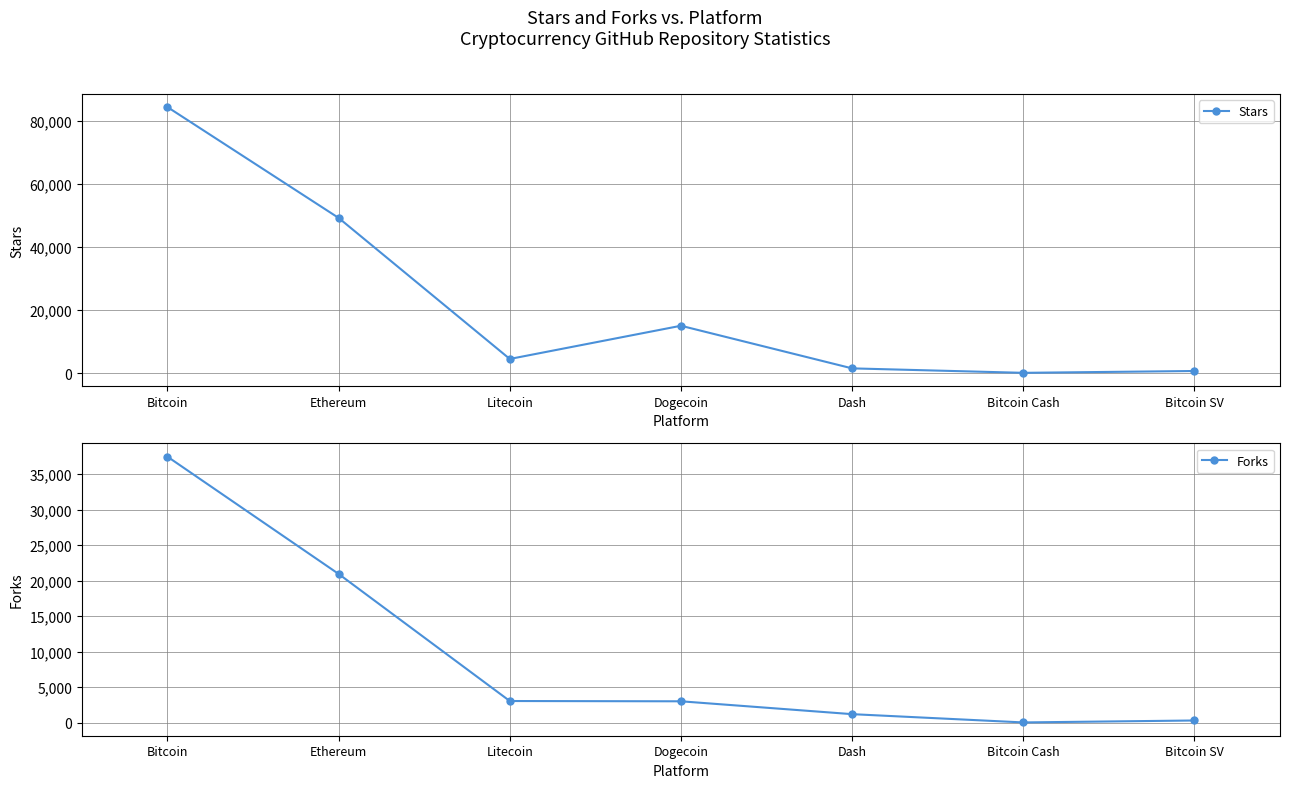

True or false: Stars has more than 2 interior local peaks.

False